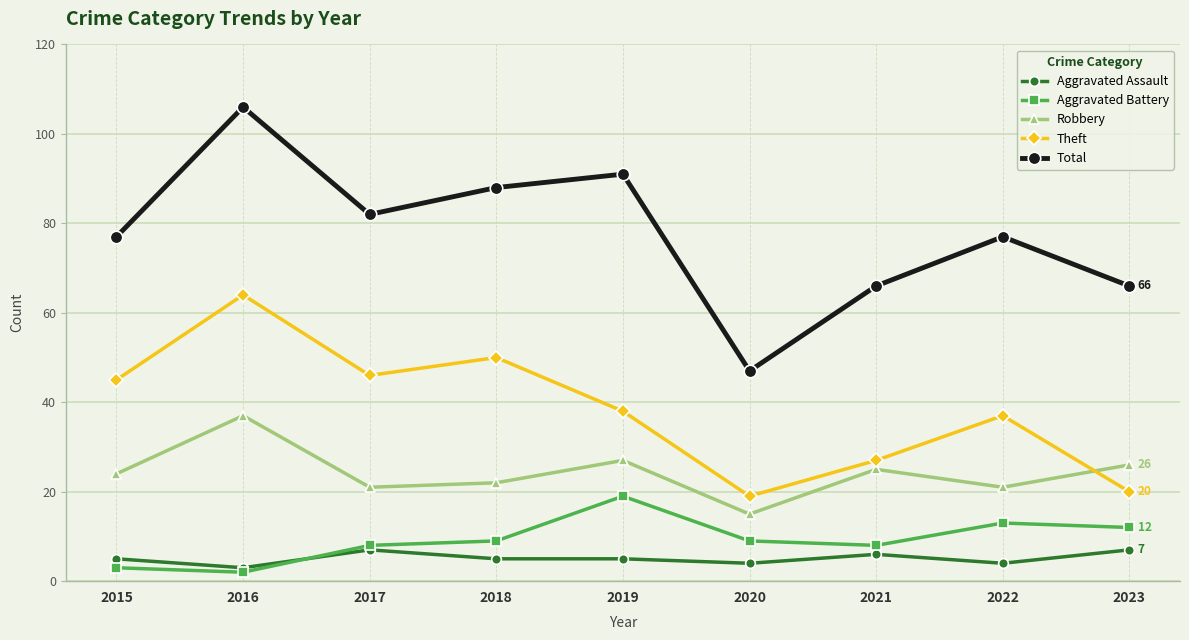

At which category does Aggravated Battery reach its first local peak?

2019